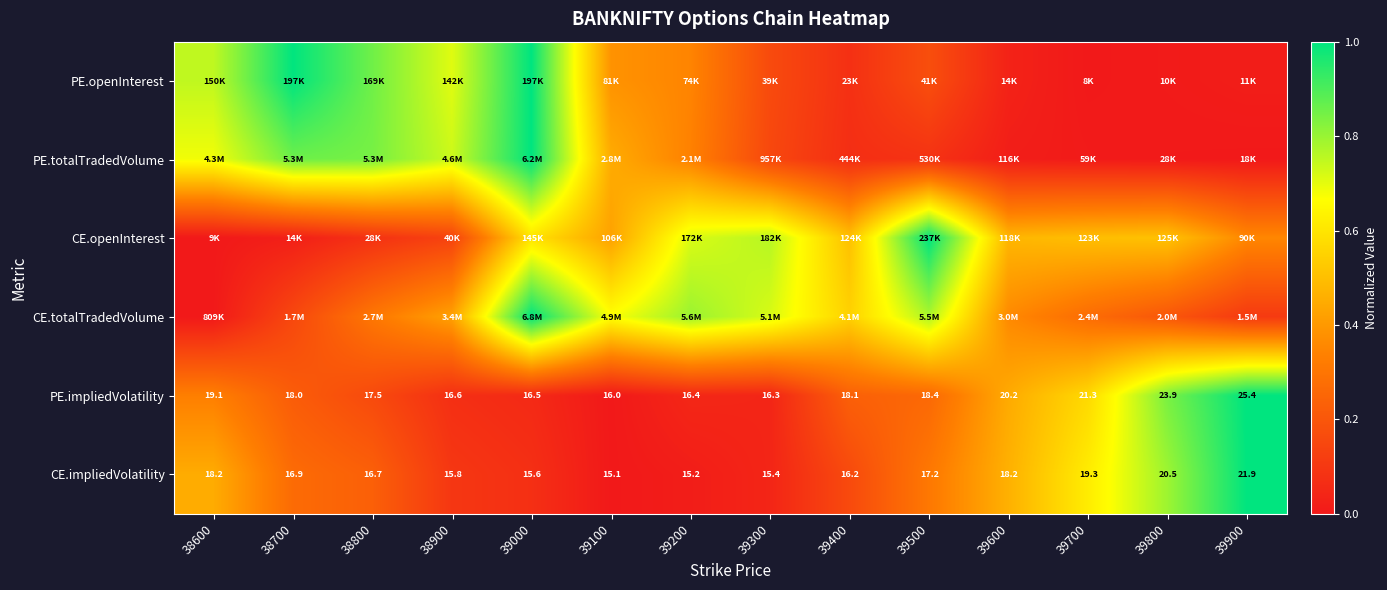

How many distinct data groups are displayed?

6